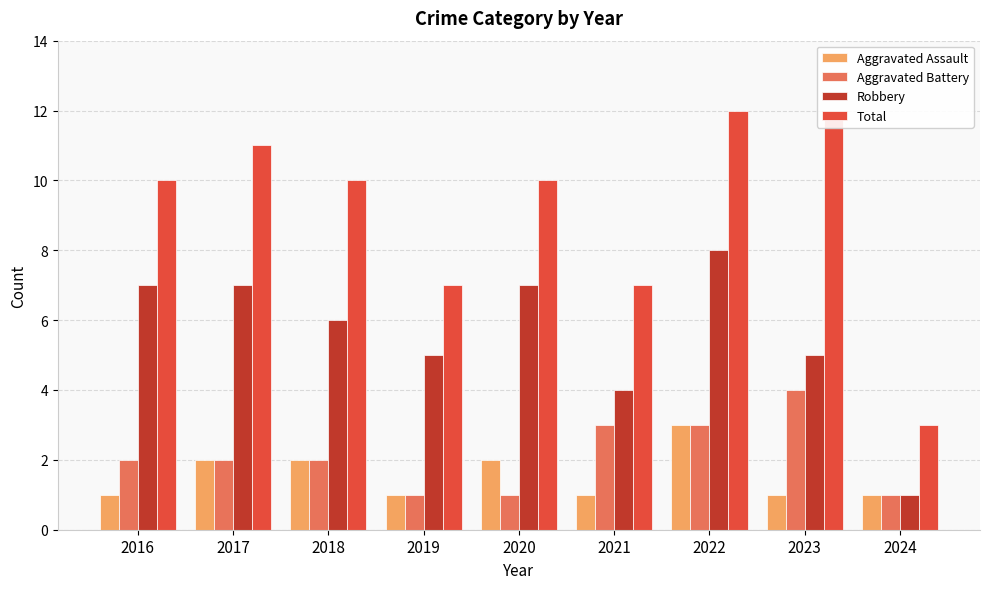

Reading left to right, what are all the values shown in this chart?

Aggravated Assault: 1	2	2	1	2	1	3	1	1
Aggravated Battery: 2	2	2	1	1	3	3	4	1
Robbery: 7	7	6	5	7	4	8	5	1
Total: 10	11	10	7	10	7	12	12	3